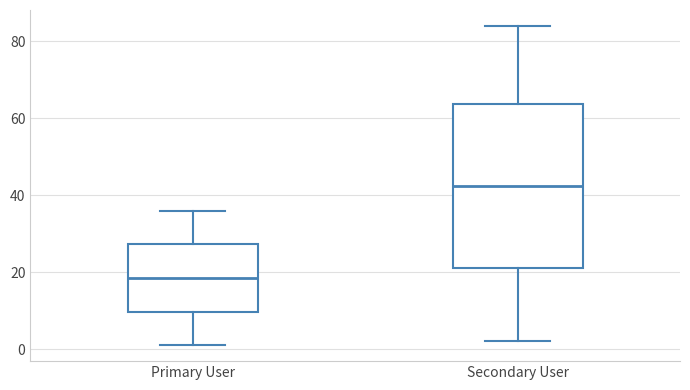

Where is the lower edge of the box for Primary User on the y-axis? The values are not printed on the chart, so give them approximately, as read against the axis.

10